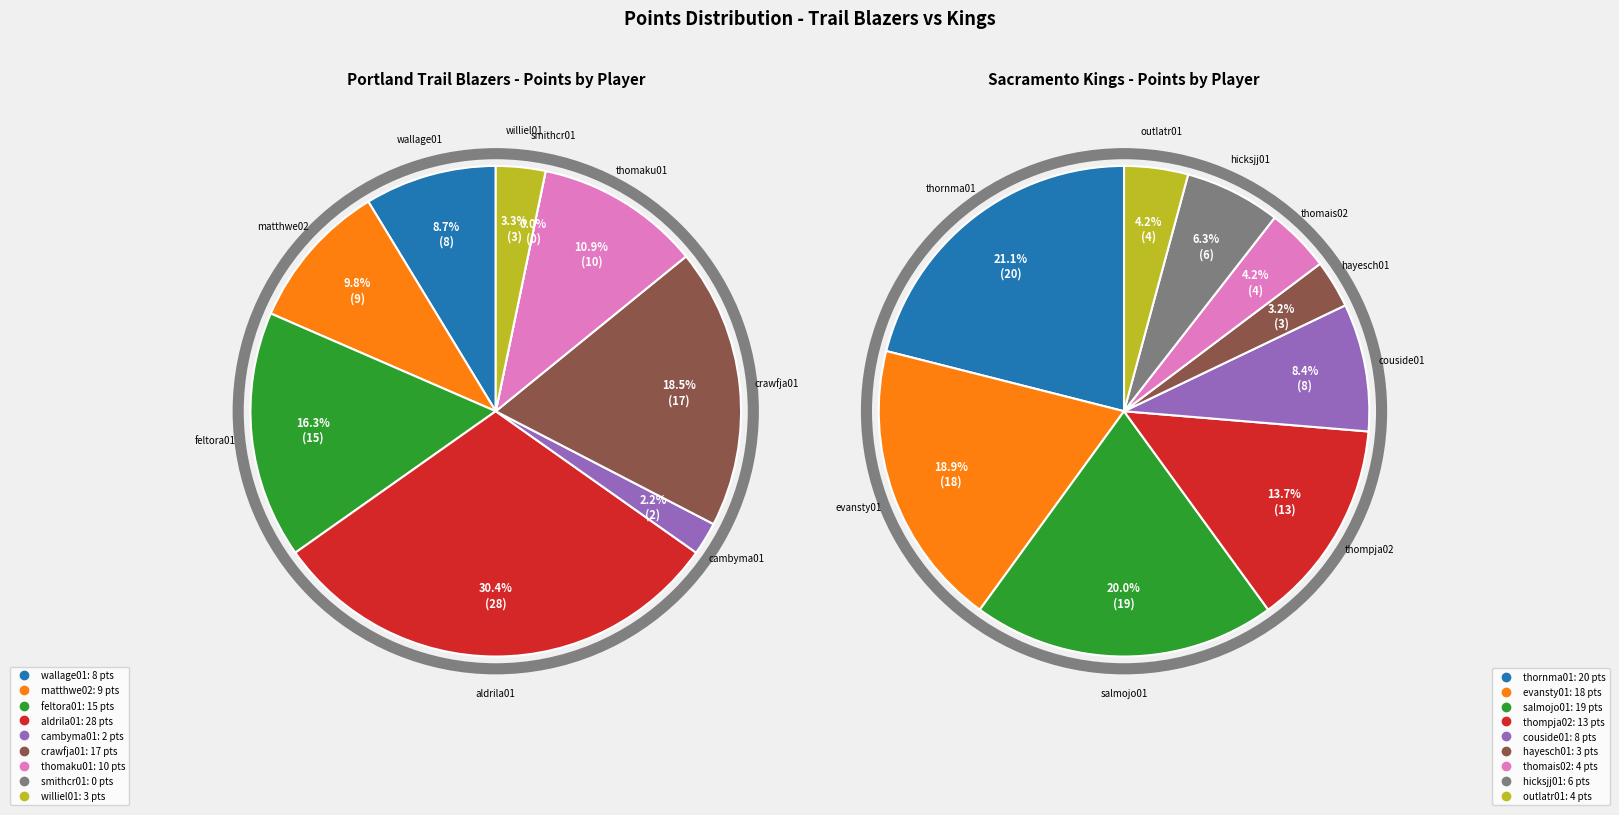

What is the change in value from cambyma01 to hicksjj01?

+4